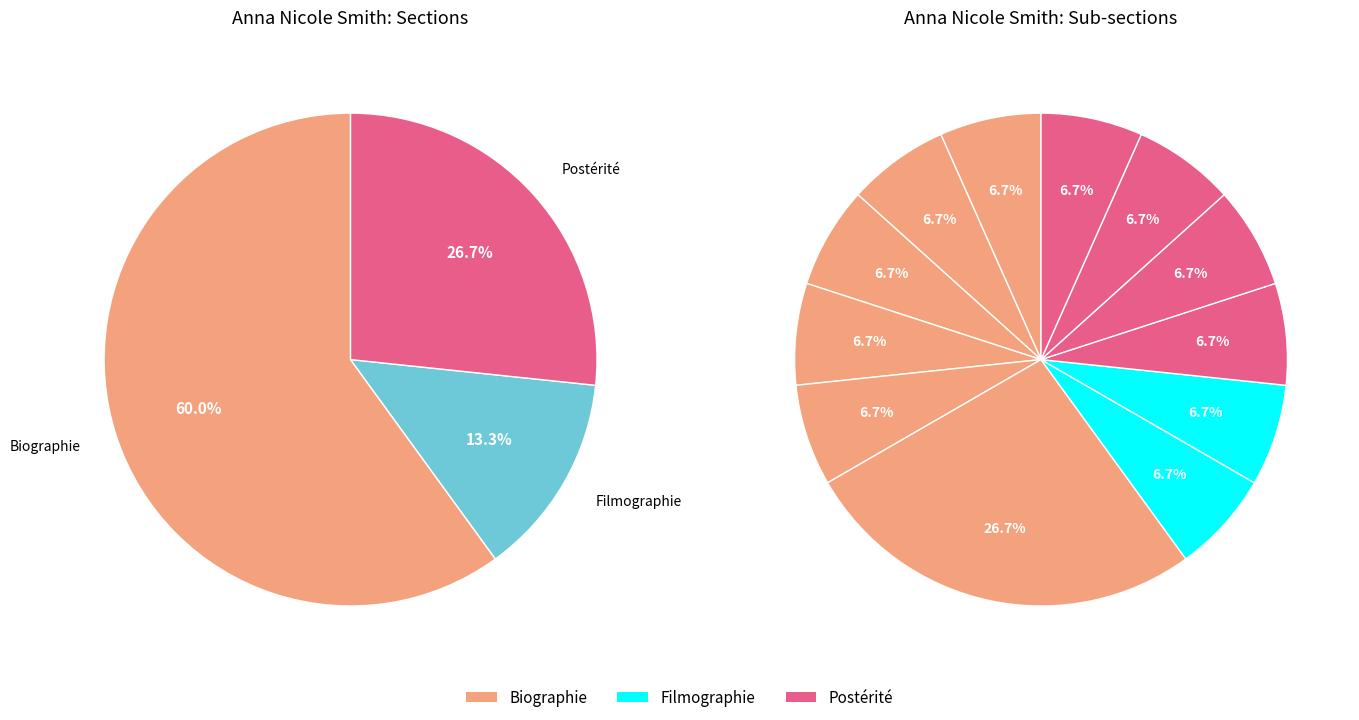

Does any single category account for the majority?

Yes